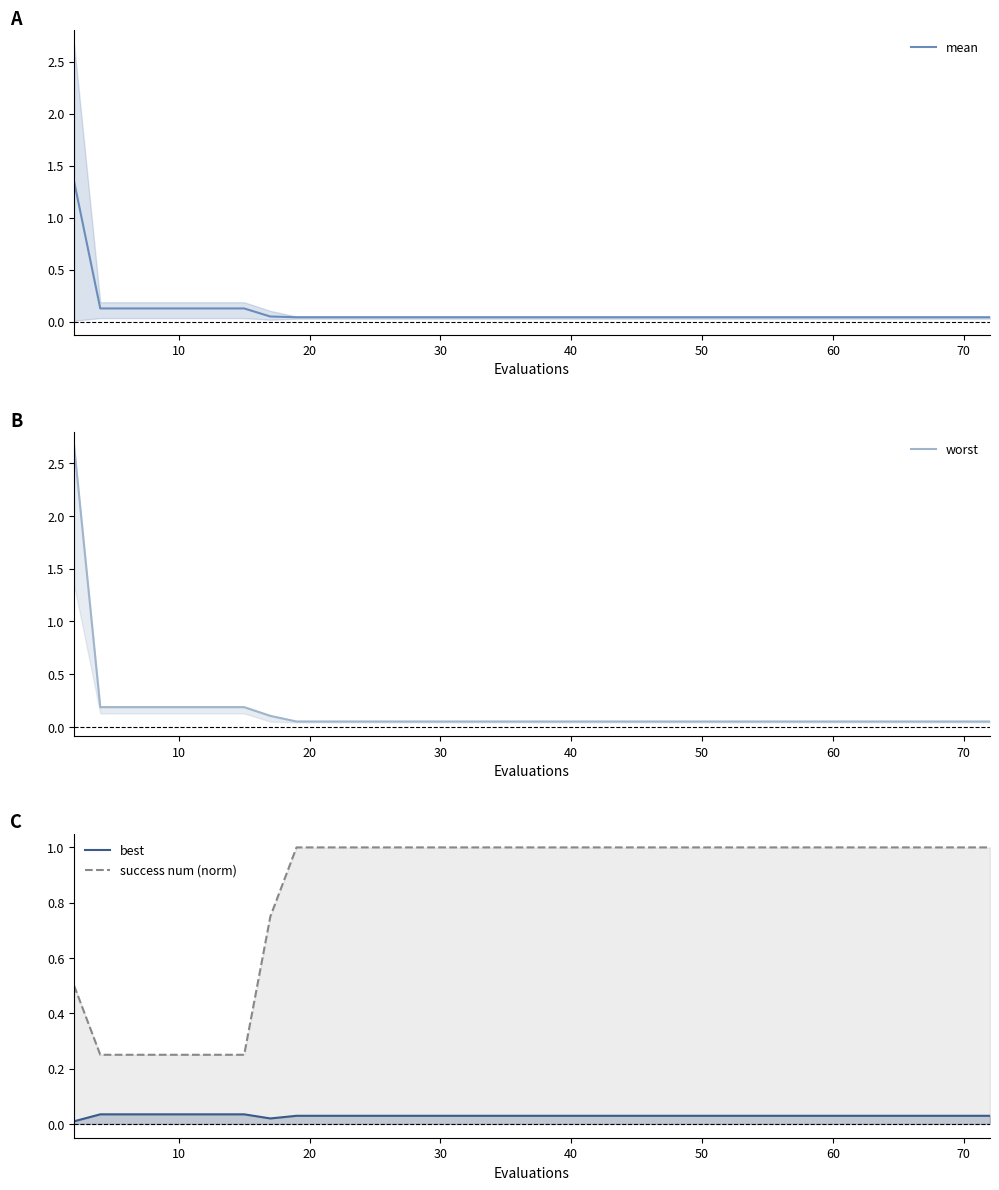

Which series has the largest range (max minus min)?

worst